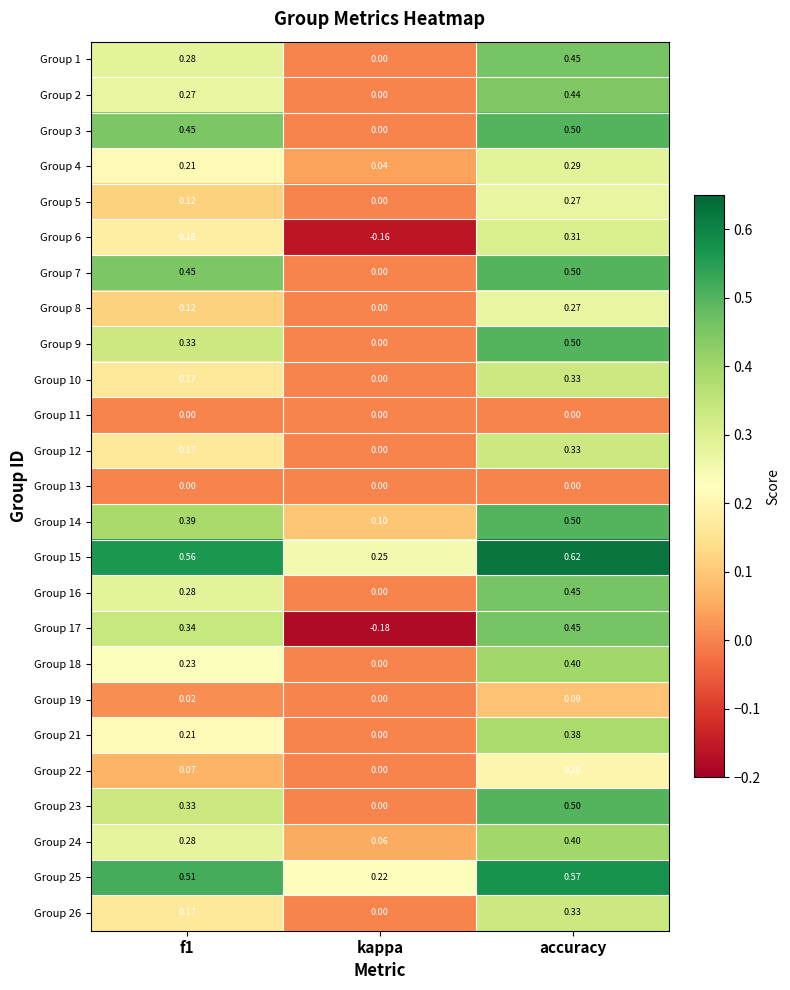

Where is Group 15 nearest to the value 0?

kappa